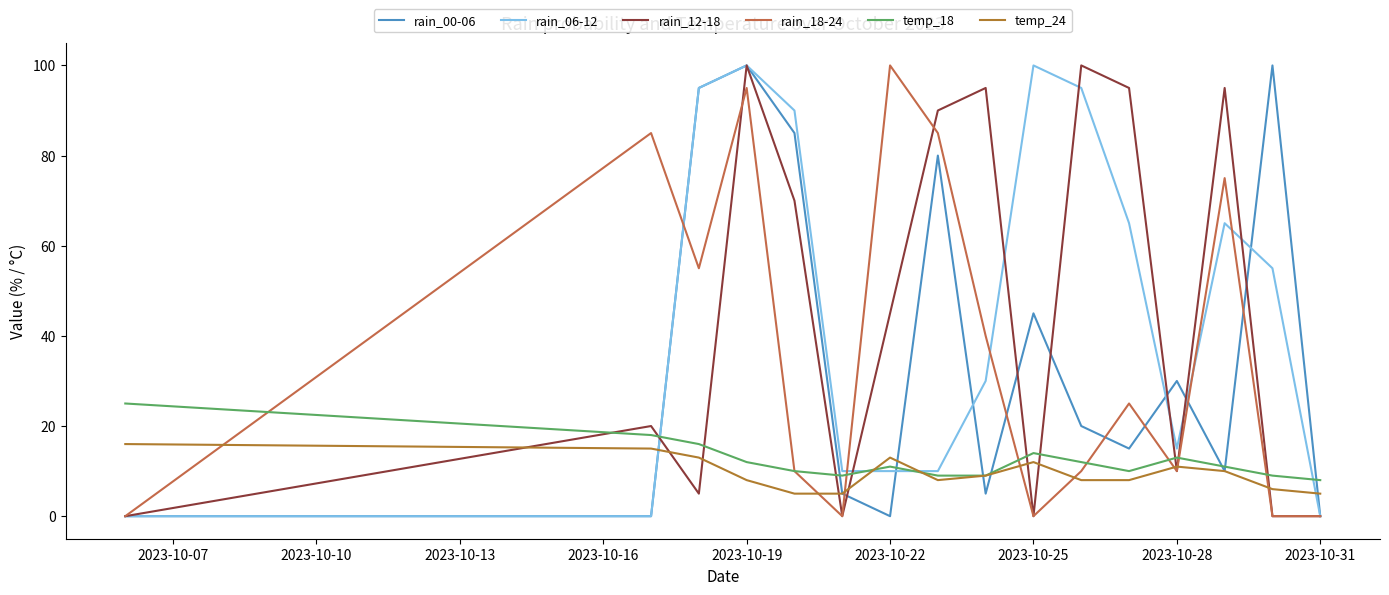

In rain_06-12, how many points are lower than both neighbors (excluding endpoints)?

1